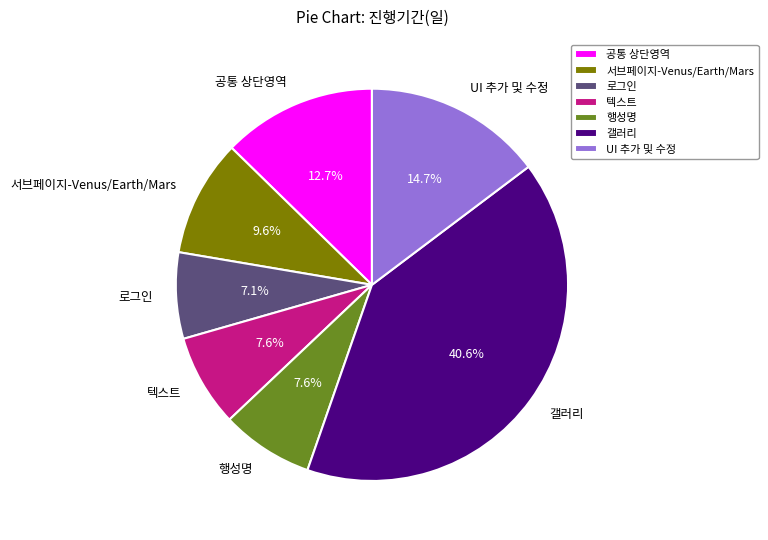

True or false: UI 추가 및 수정 accounts for 2% of the total.

False